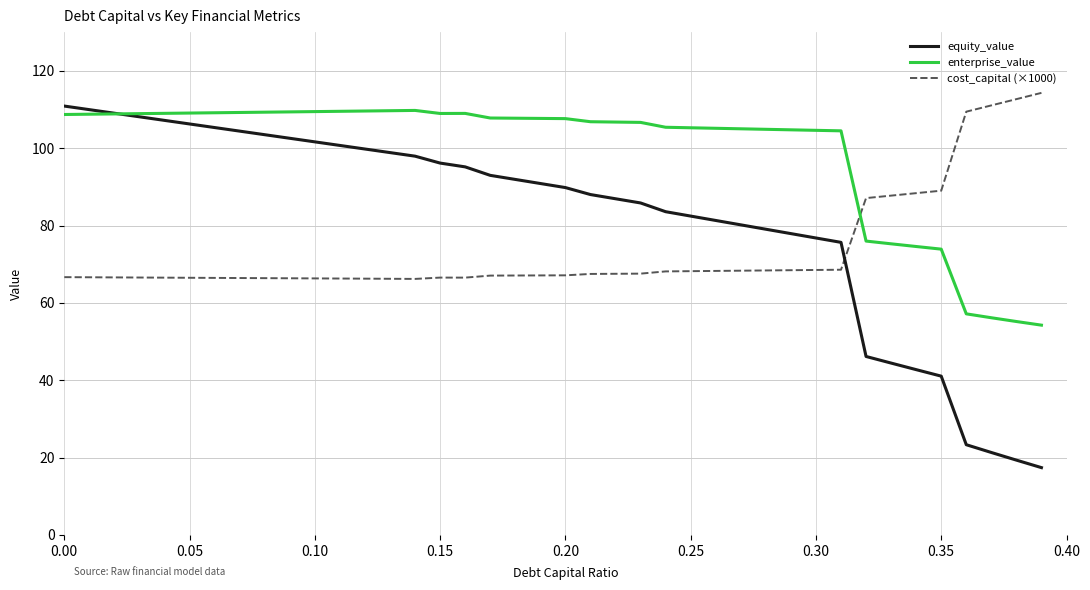

Which series has the largest range (max minus min)?

equity_value